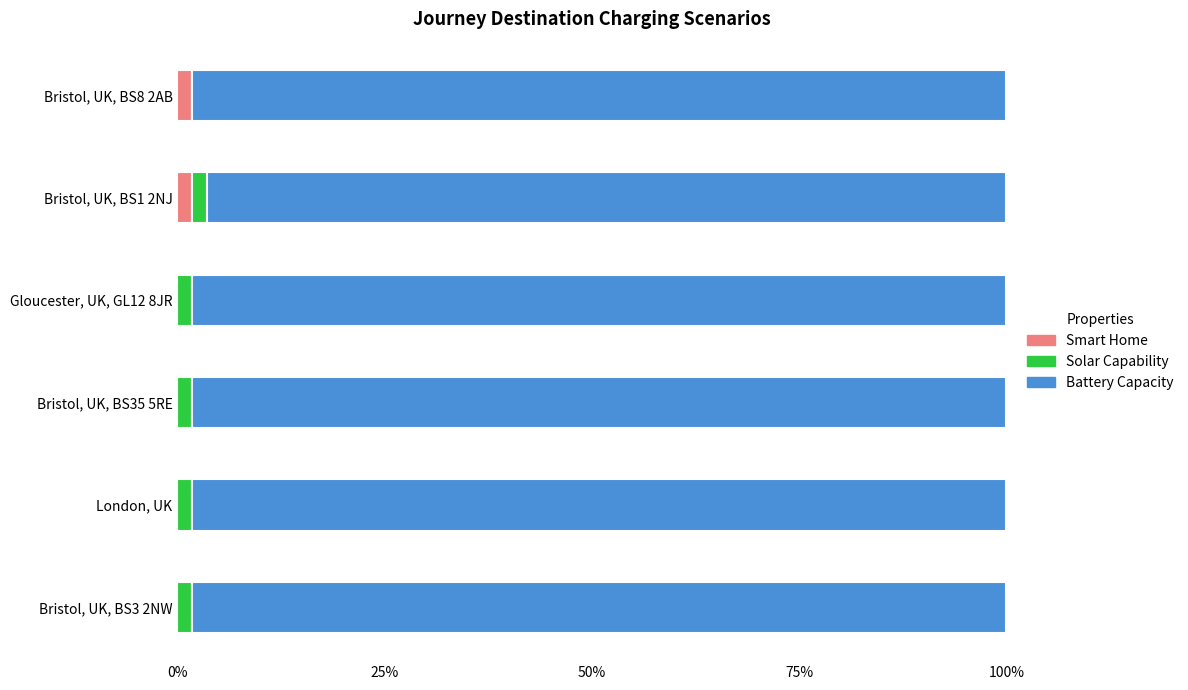

True or false: Smart Home has a value of 0.0 at Gloucester, UK, GL12 8JR.

True